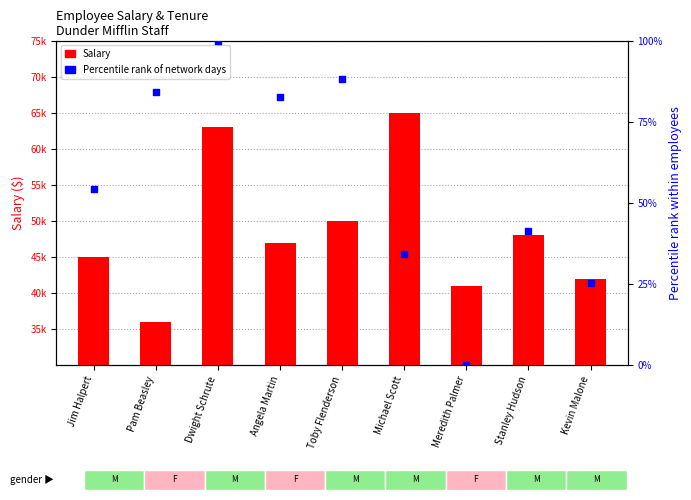

Which series contains the highest Y value?

Salary